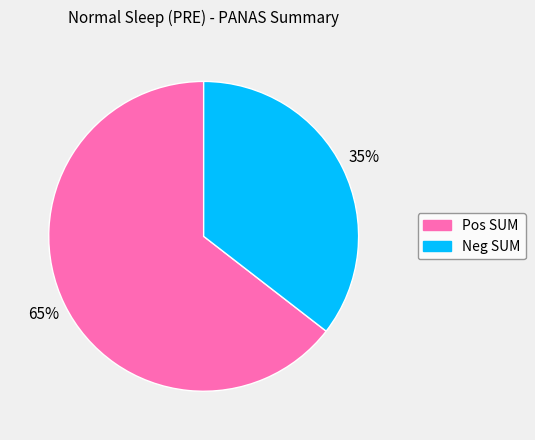

How many slices are in this pie chart?

2